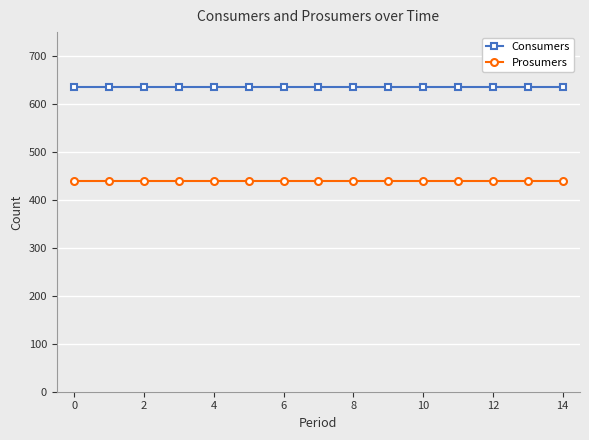

What is the lowest value of the Consumers series?

635